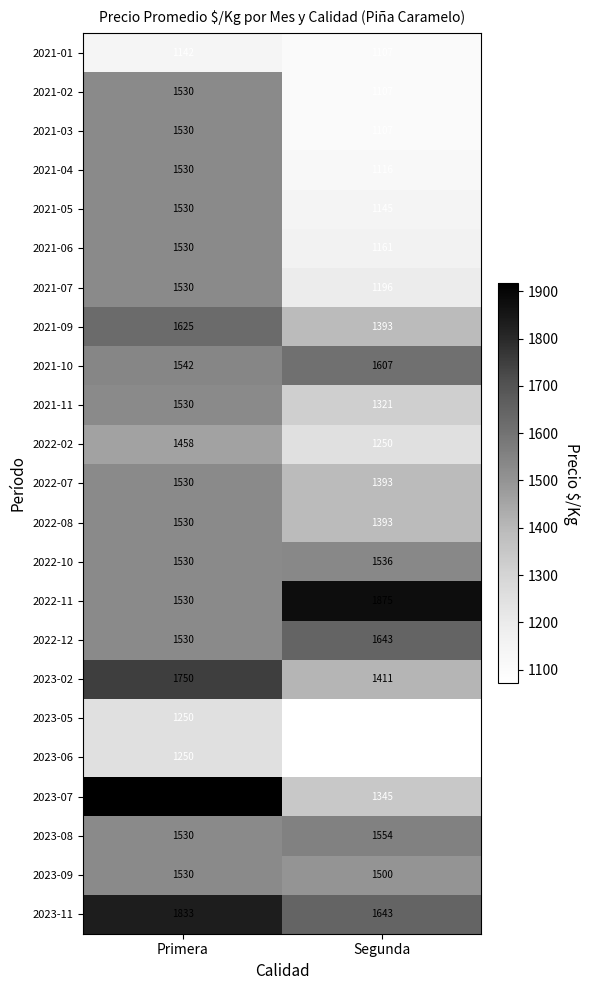

What is the minimum value for 2021-09?

1393